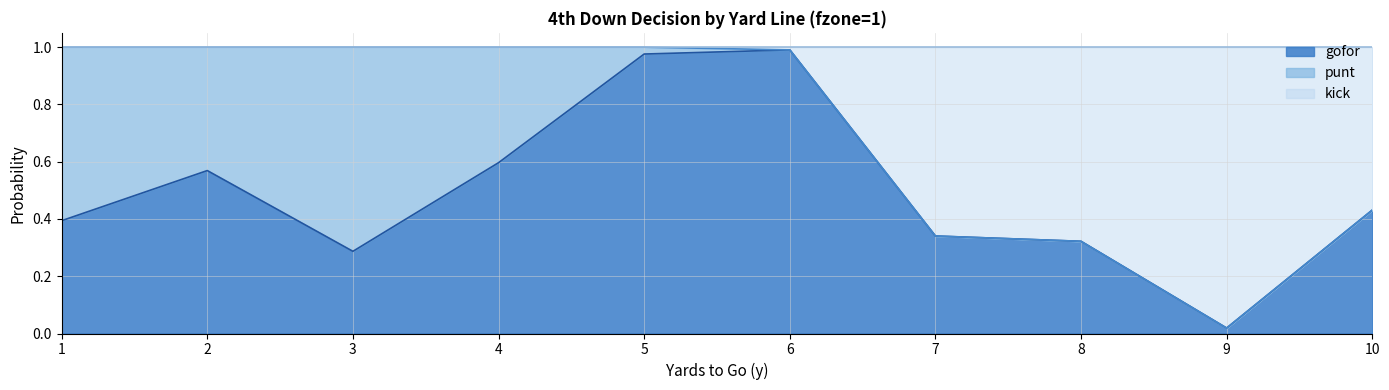

Where is kick nearest to the value 0?

1